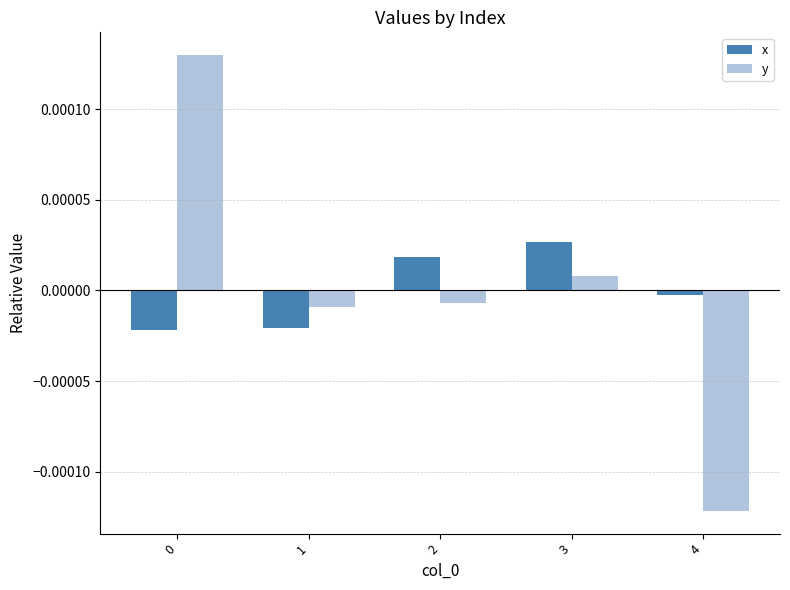

What are all the series names shown in the legend?

x, y